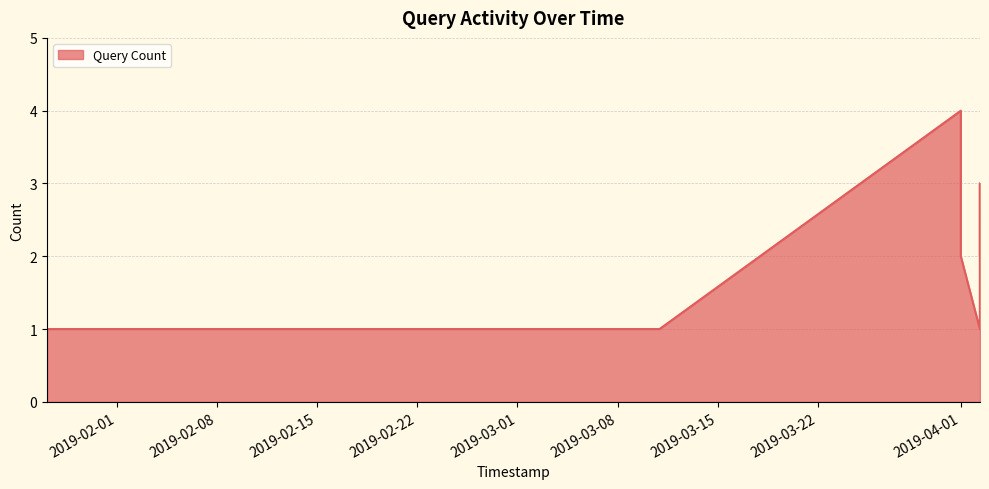

How many lines are shown in the chart?

1